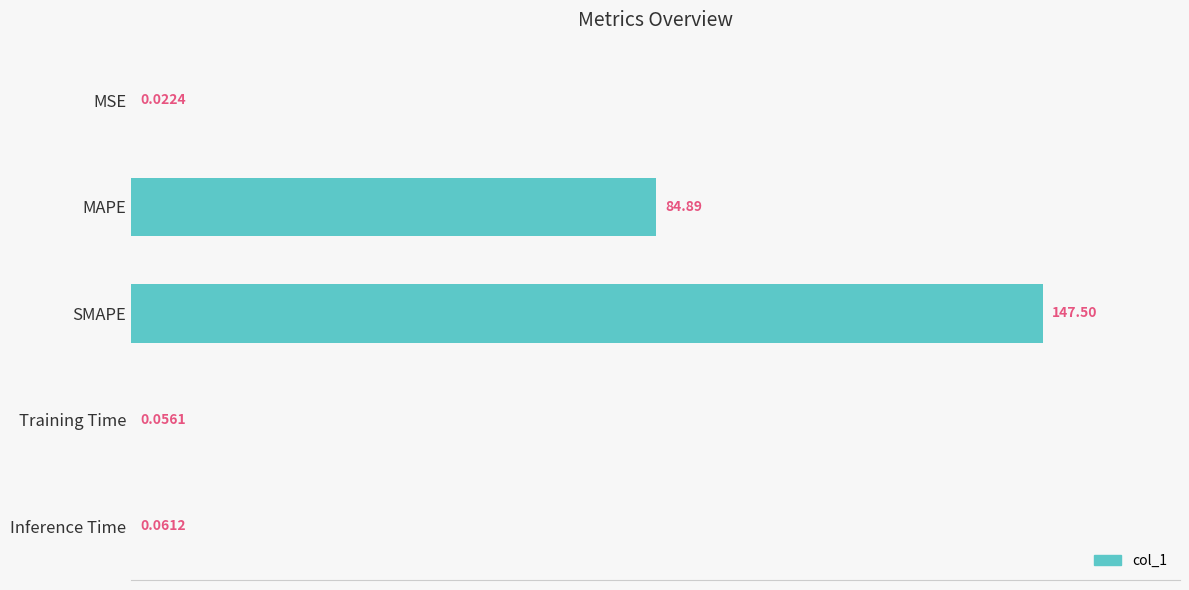

Which label corresponds to the largest value in the chart?

SMAPE